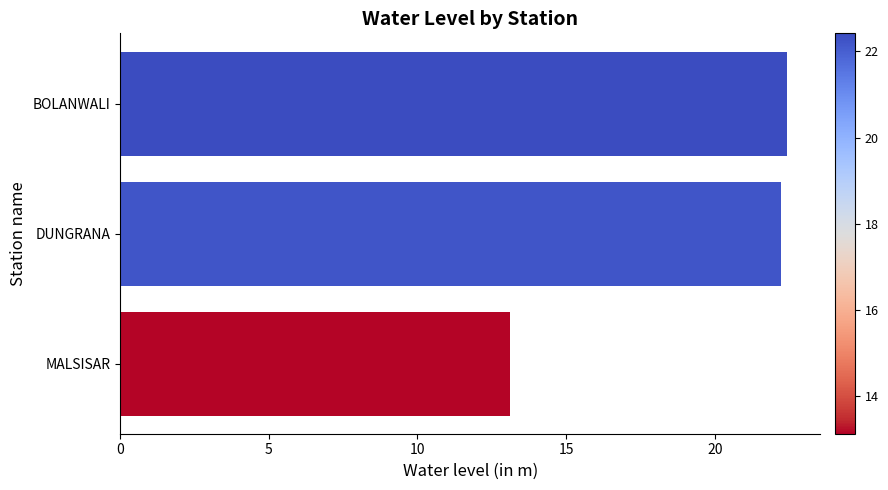

True or false: the data shows 38.4 at DUNGRANA.

False